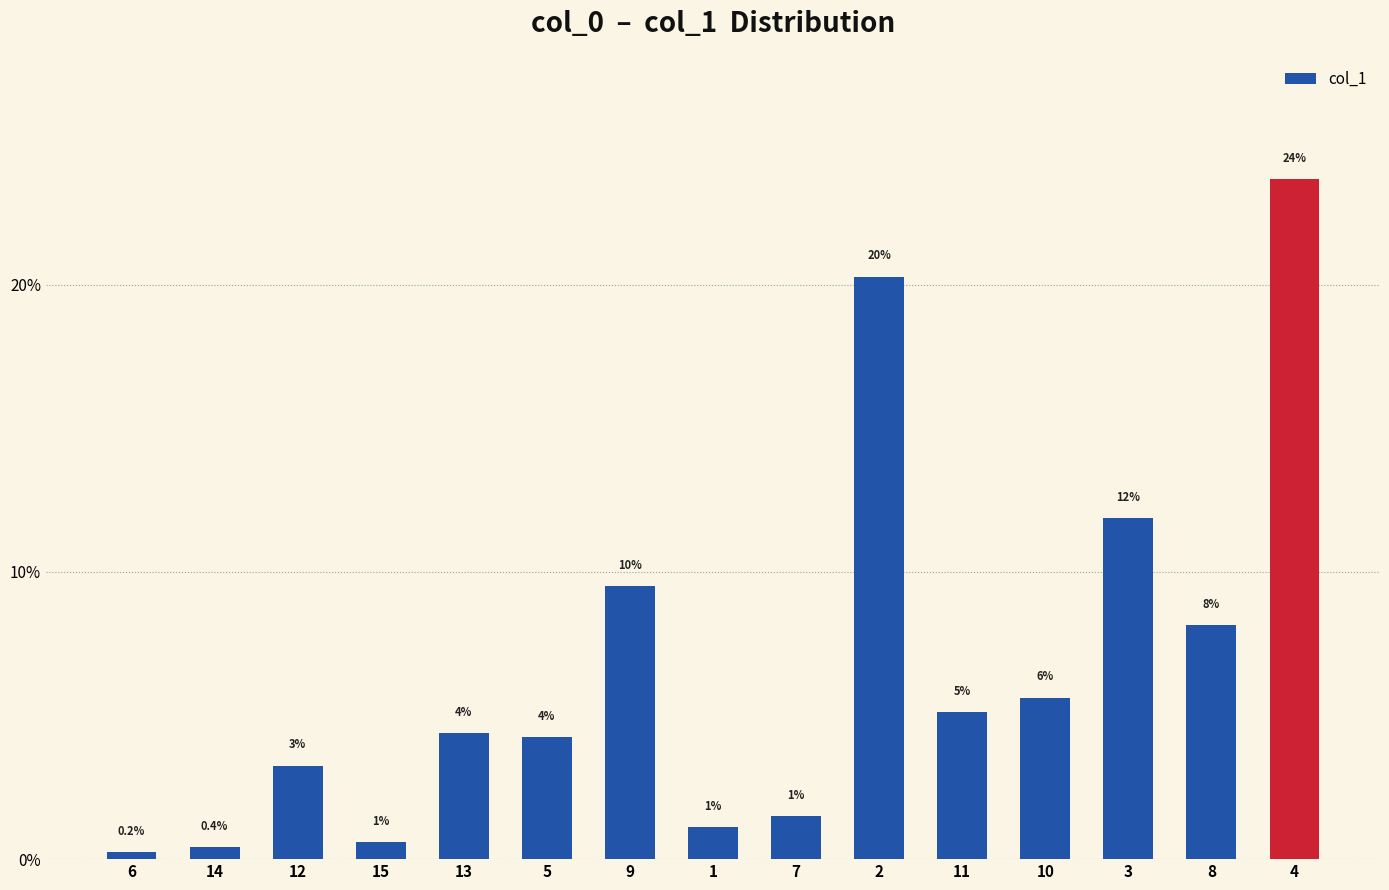

List the labels in order of value, smallest first.

6, 14, 15, 1, 7, 12, 5, 13, 11, 10, 8, 9, 3, 2, 4